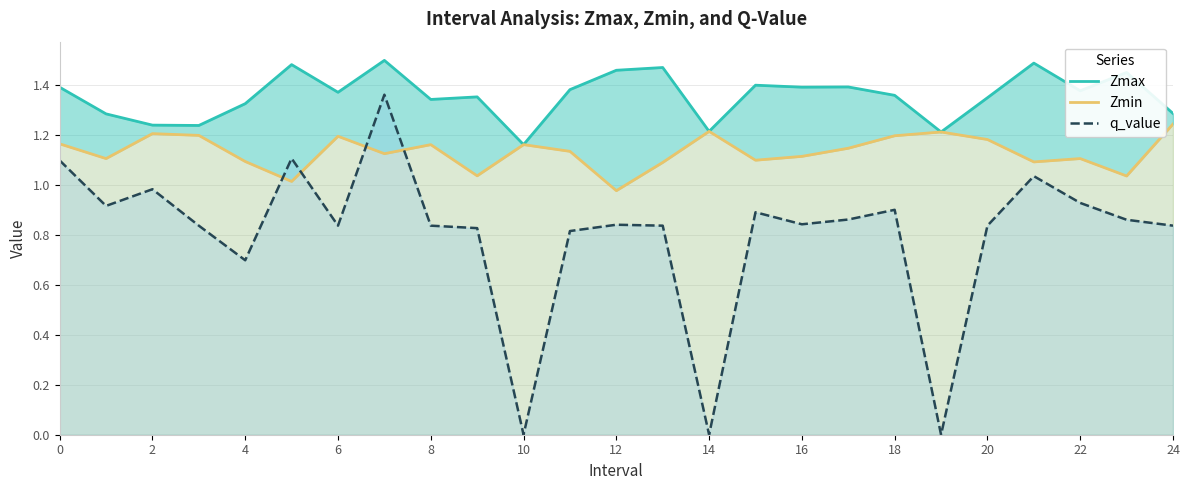

What is the label of the 8th point from the right?

17